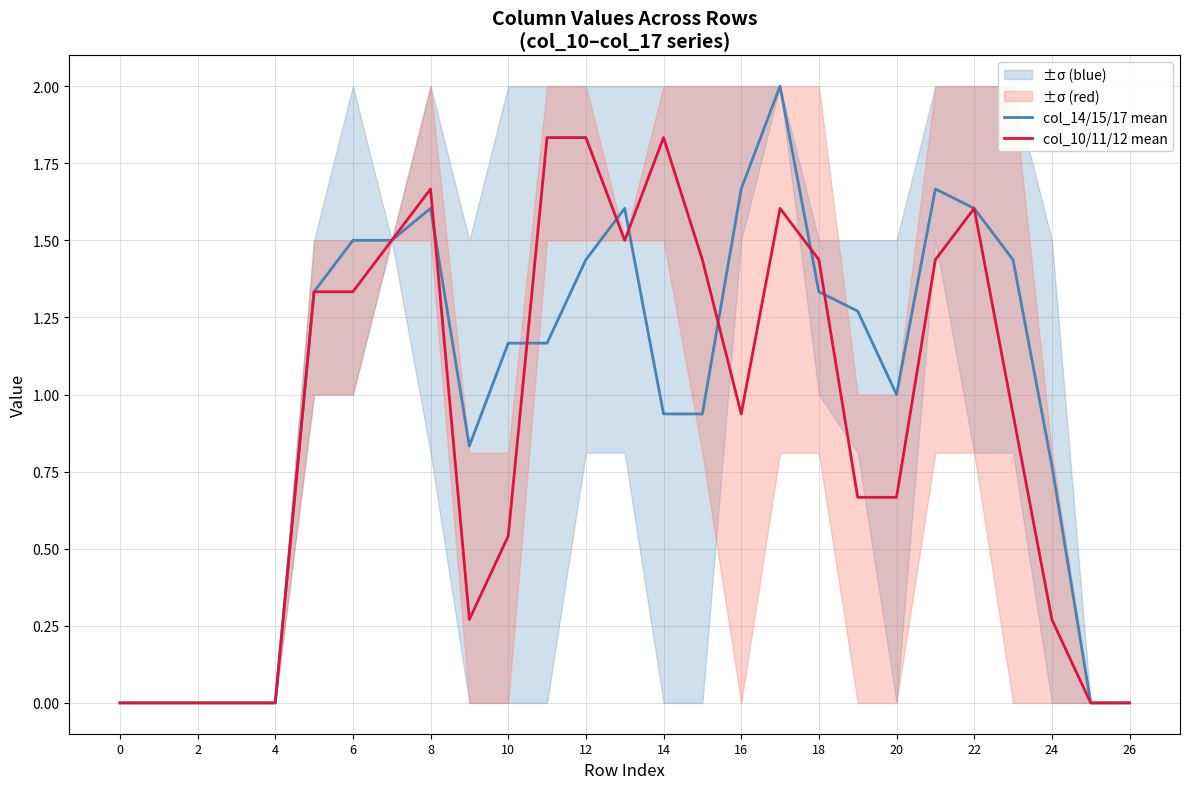

The col_14/15/17 mean series shows 0.4 at 18. True or false?

False